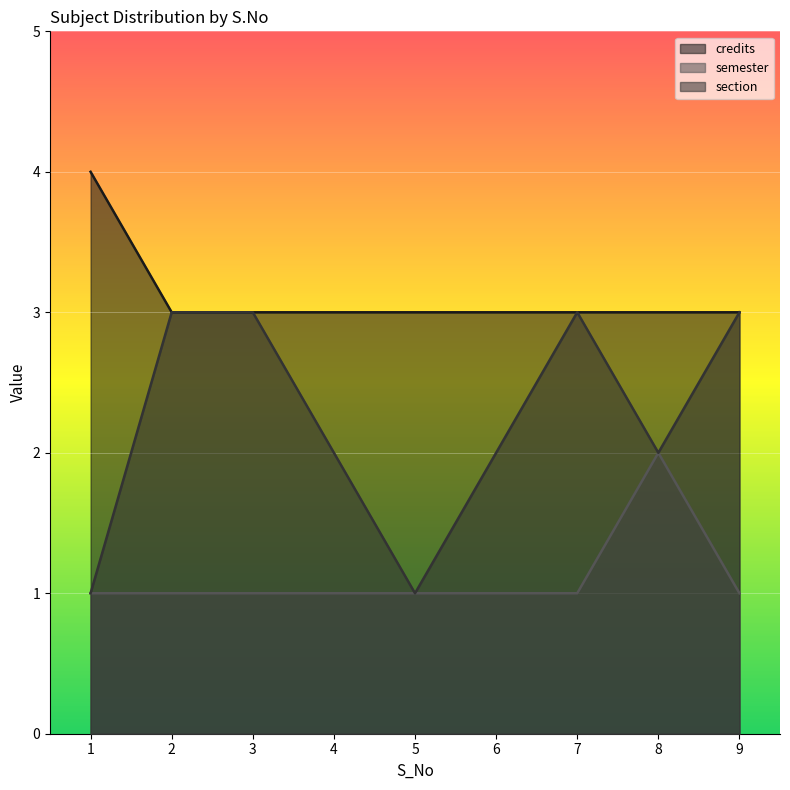

What is the total value across all series at 8?

7